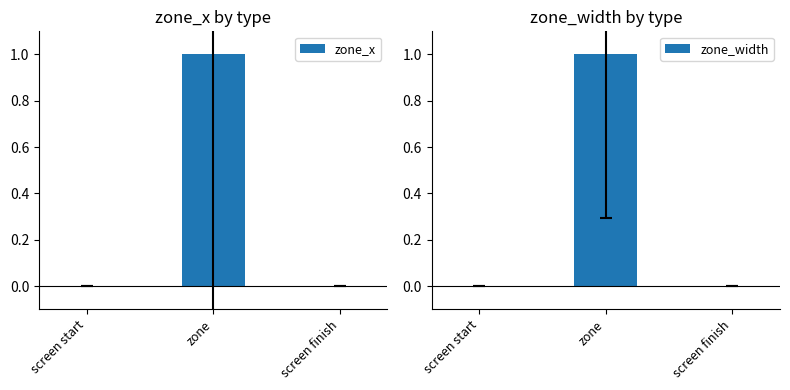

What is the difference between the maximum and minimum values in the zone_width series?

1